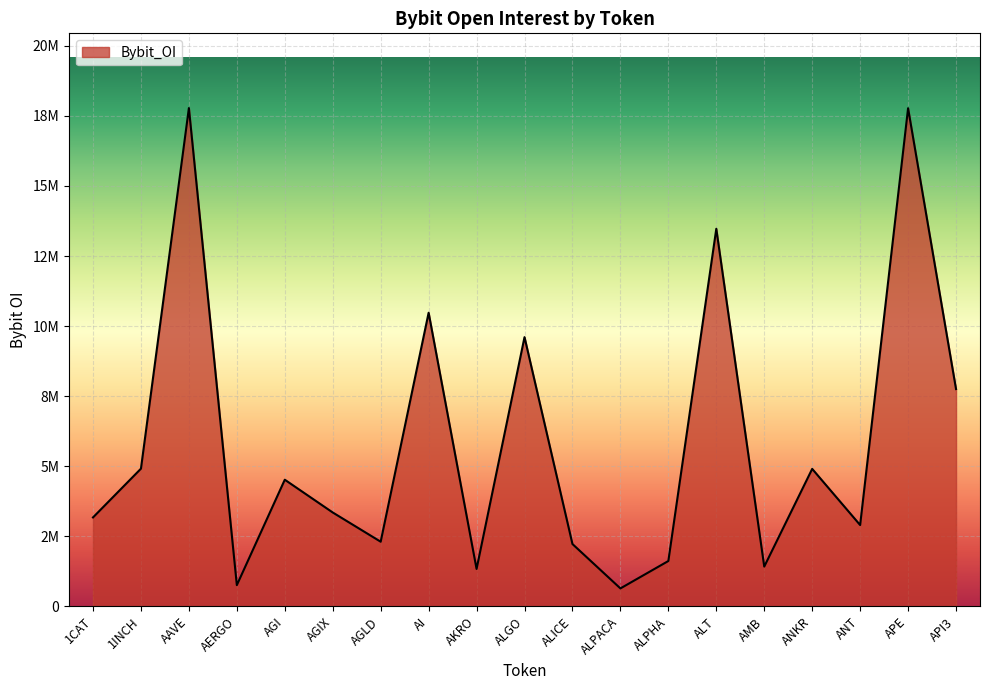

Is this an area chart (filled region under the line)?

Yes